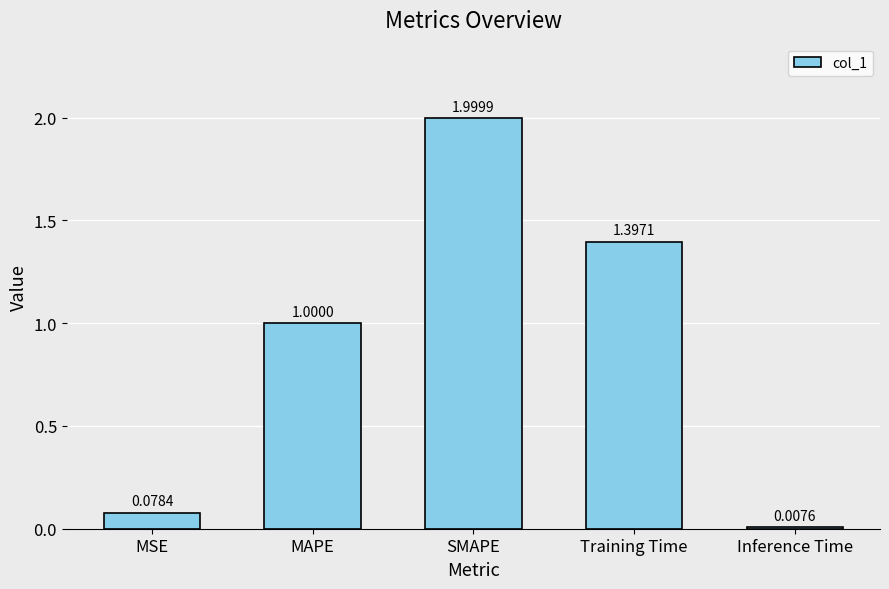

Which category has the highest value across all series?

SMAPE